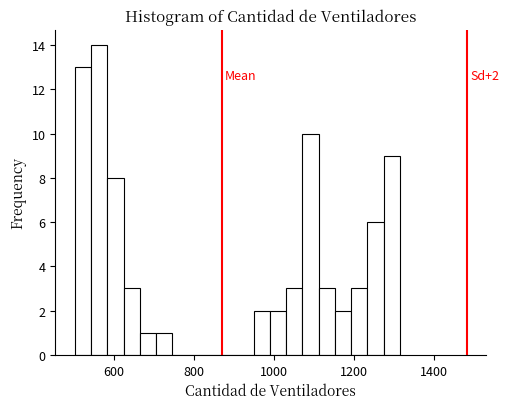

Read against the x-axis, roughly where is the centre of the tallest bar?

560